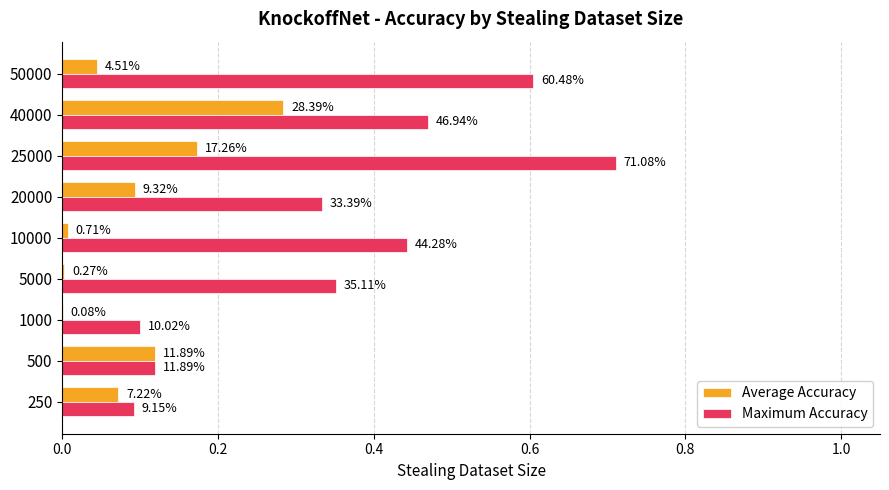

What are all the series names shown in the legend?

Average Accuracy, Maximum Accuracy